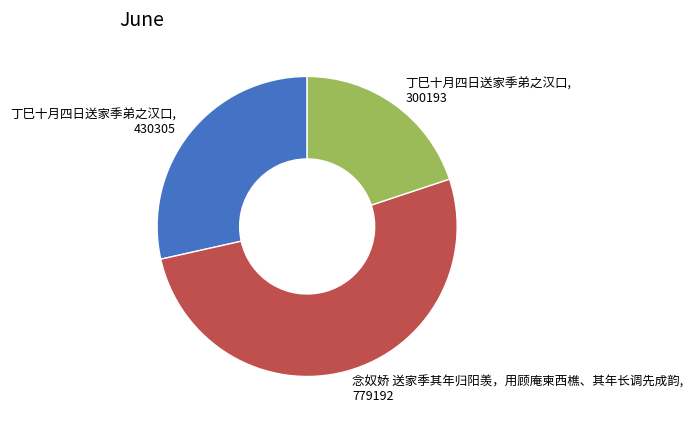

Which category has the smallest portion of the pie?

丁巳十月四日送家季弟之汉口, 300193